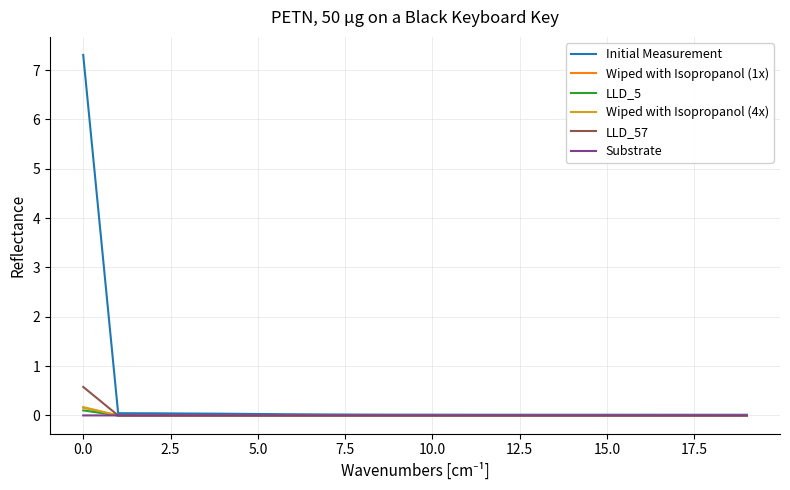

What is the maximum value shown in the chart?

7.3